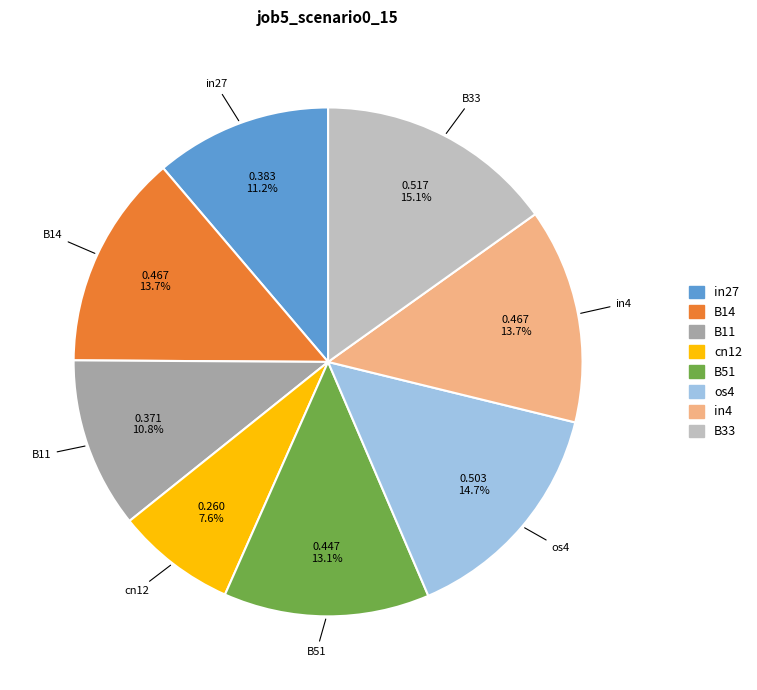

Does any single category account for the majority?

No